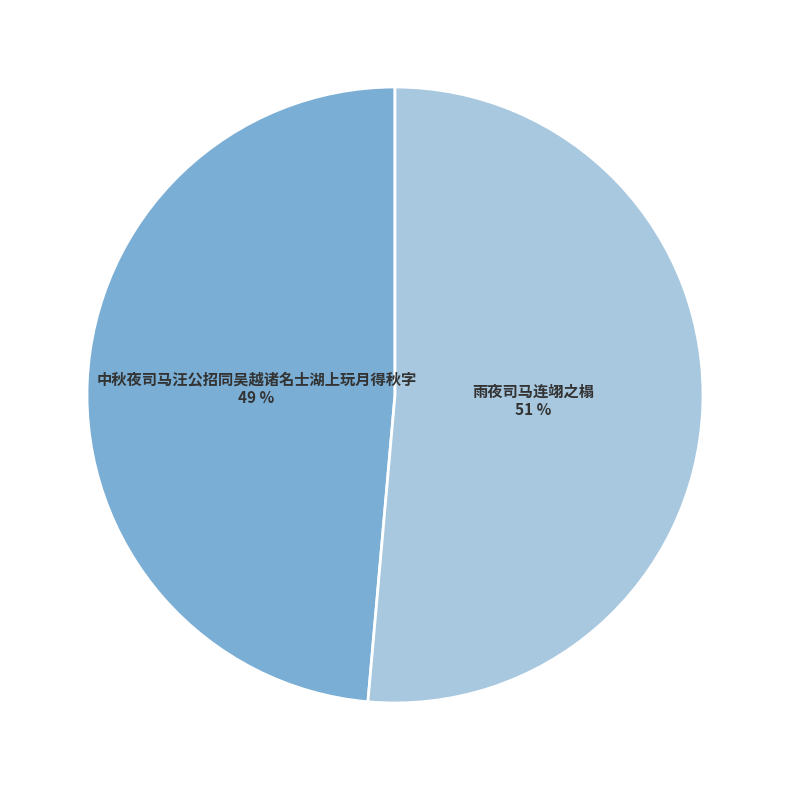

To the nearest percent, what is the average slice percentage?

50%